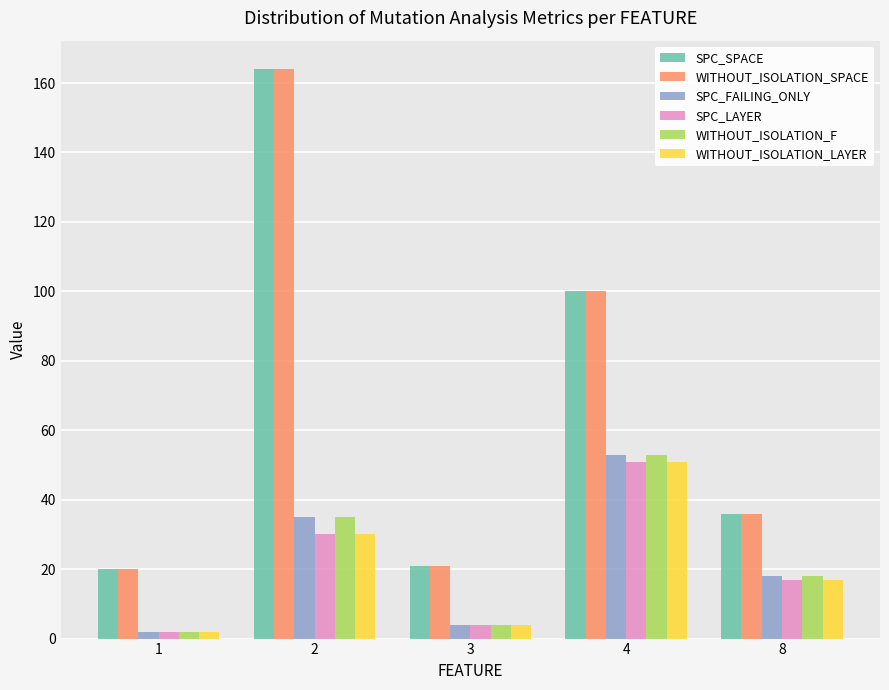

Is it true that WITHOUT_ISOLATION_F equals 4 at 3?

True